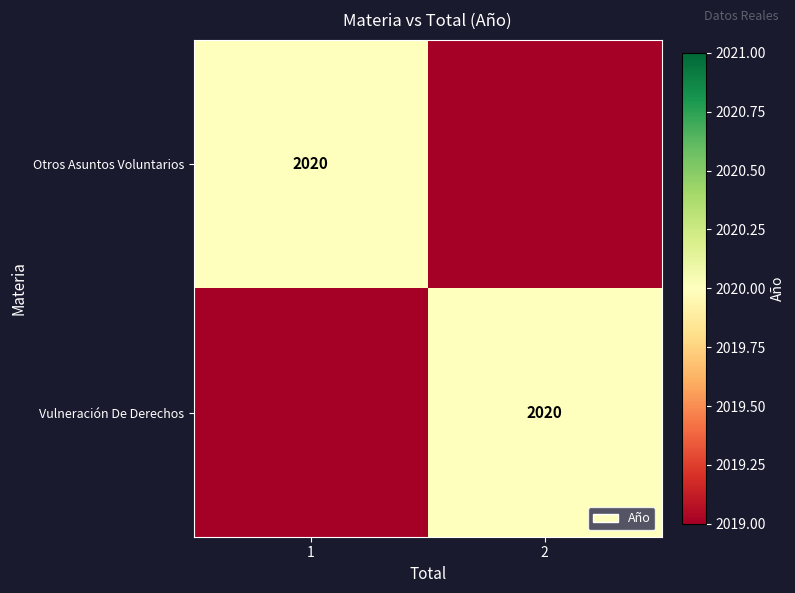

Is it true that Otros Asuntos Voluntarios equals 2020 at 1?

True